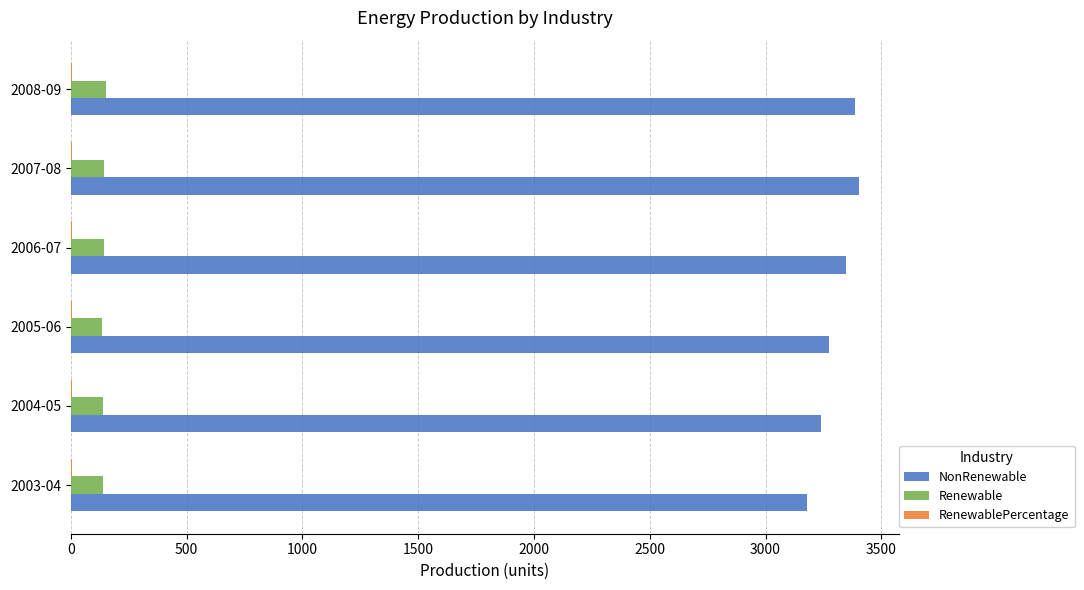

Which series has the largest total across all categories?

NonRenewable